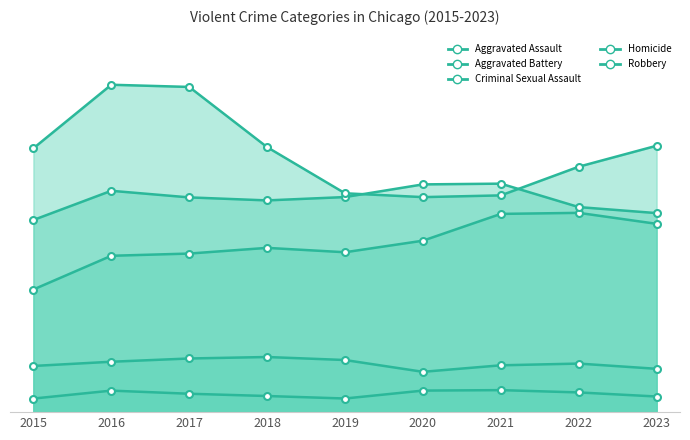

True or false: Criminal Sexual Assault has more than 0 interior local peaks.

True